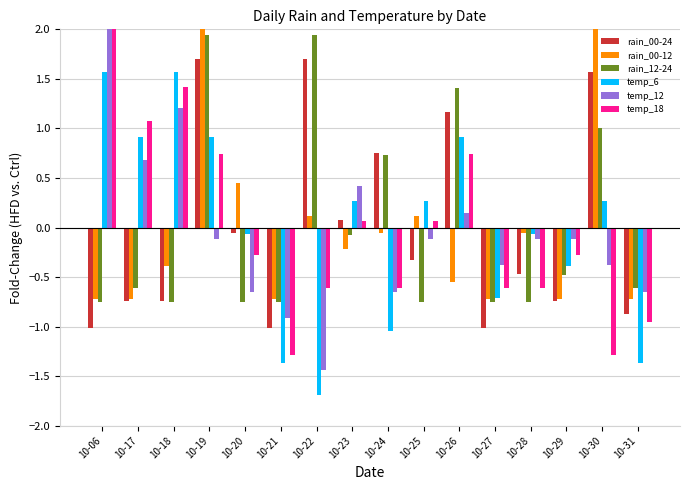

What is the total value across all series at 10-29?

-2.7